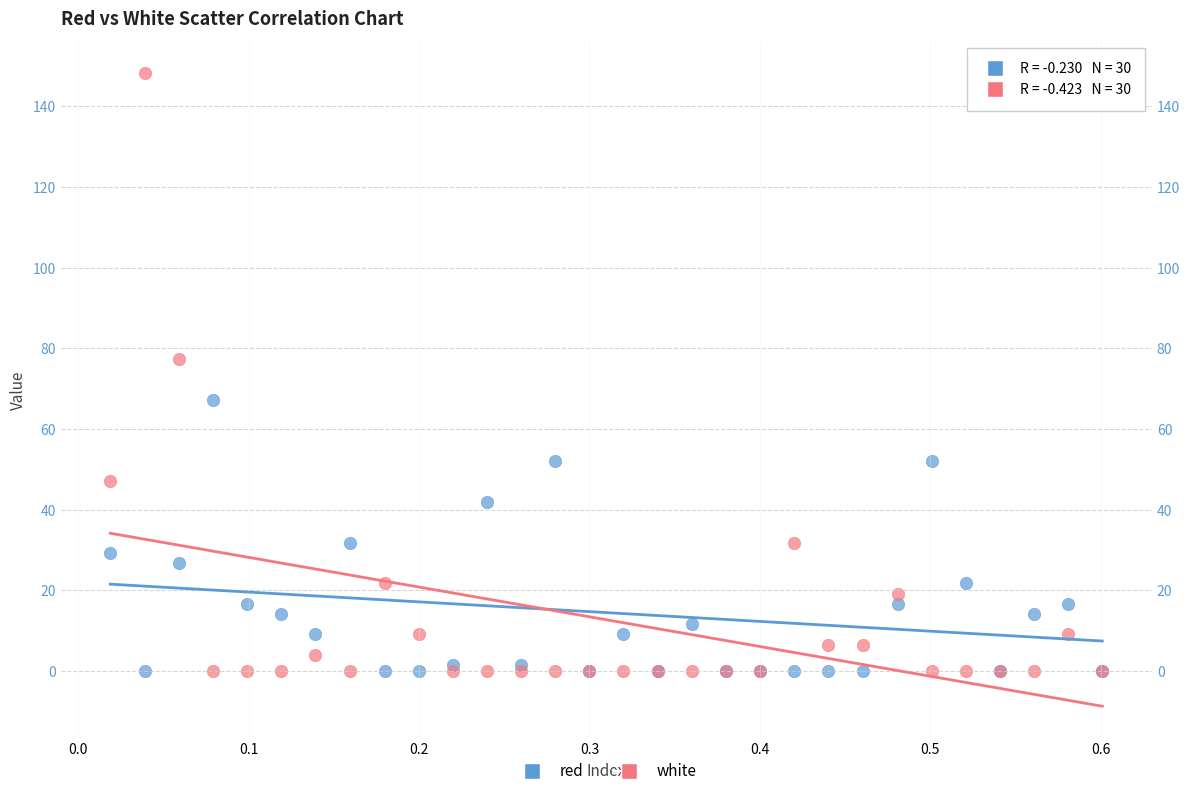

Across all series, what Y value is closest to 74?

77.4